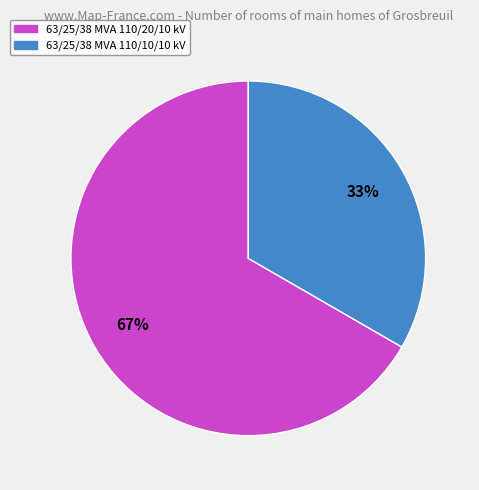

To the nearest percent, what percentage of the pie is 63/25/38 MVA 110/20/10 kV?

67%